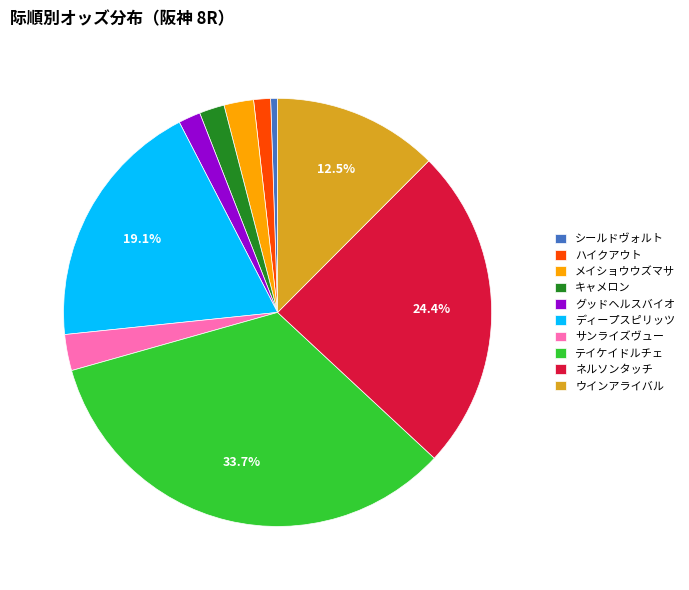

To the nearest percent, what portion does ハイクアウト represent?

1%